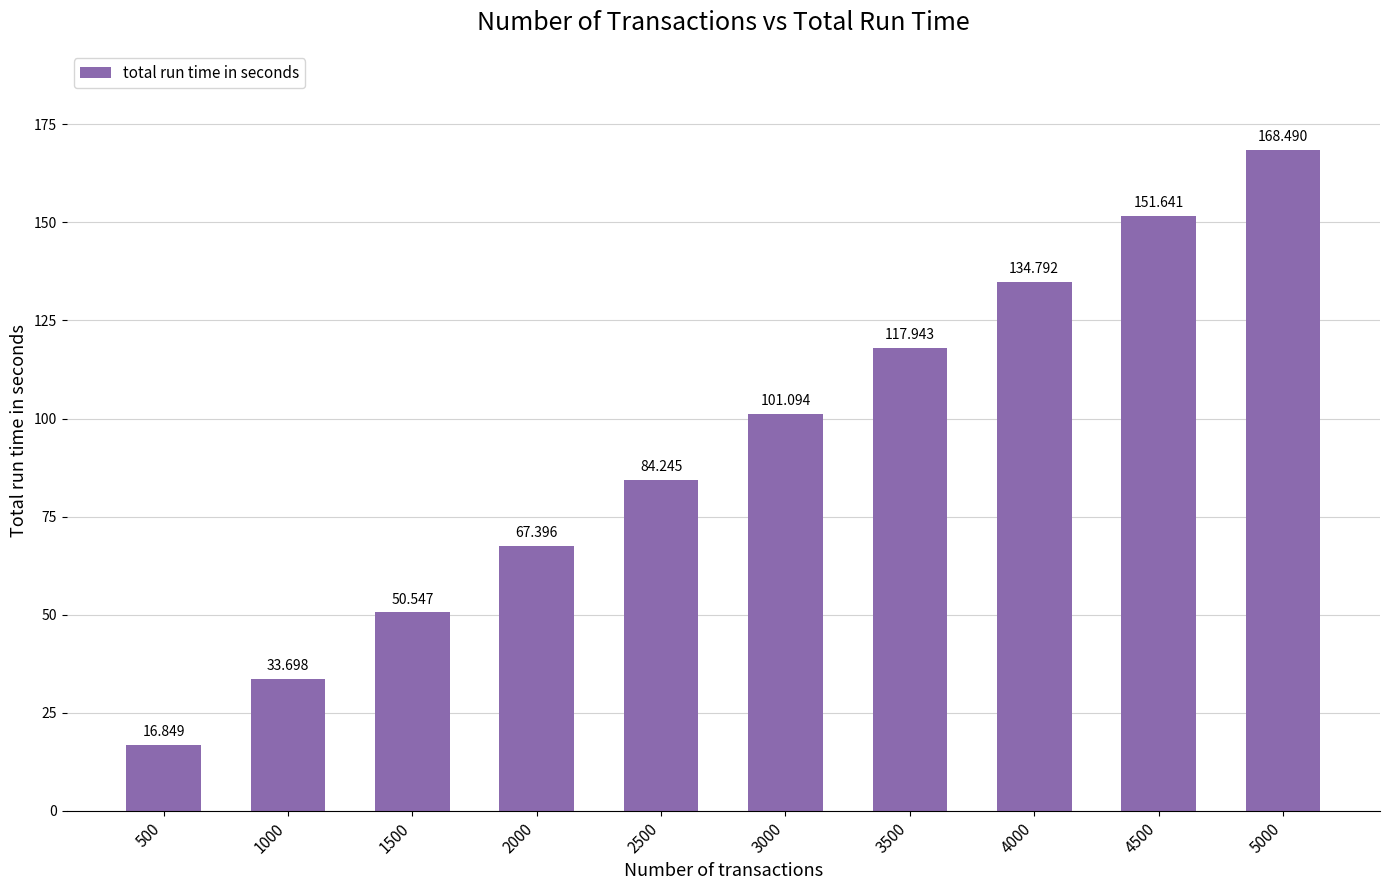

What is the value of the 2nd bar from the left?

33.7